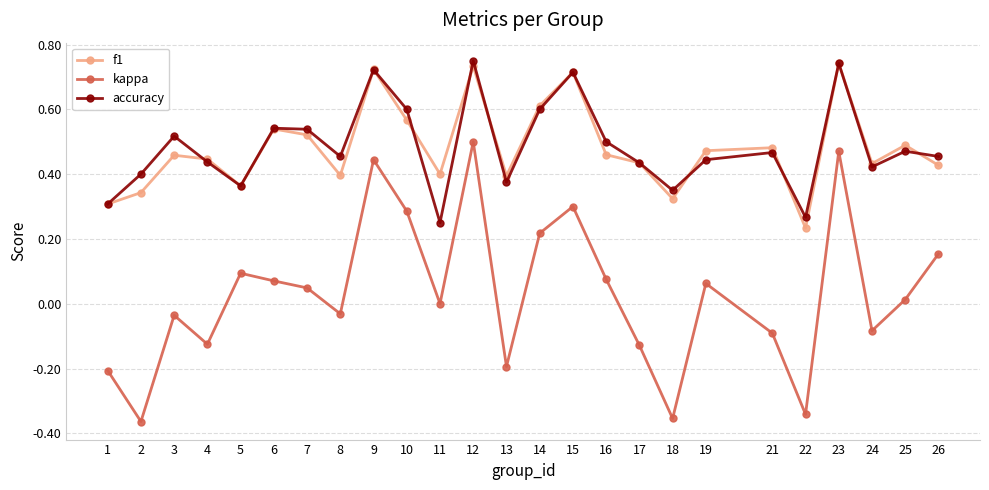

True or false: kappa and accuracy intersect in this chart.

False